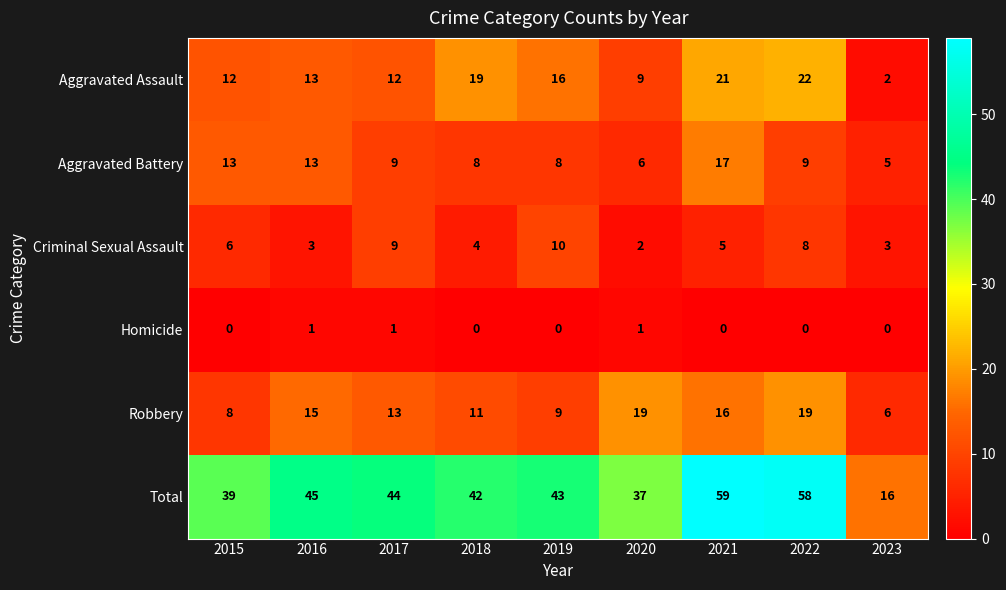

What is the difference between the second highest and second lowest values in the Robbery series?

11